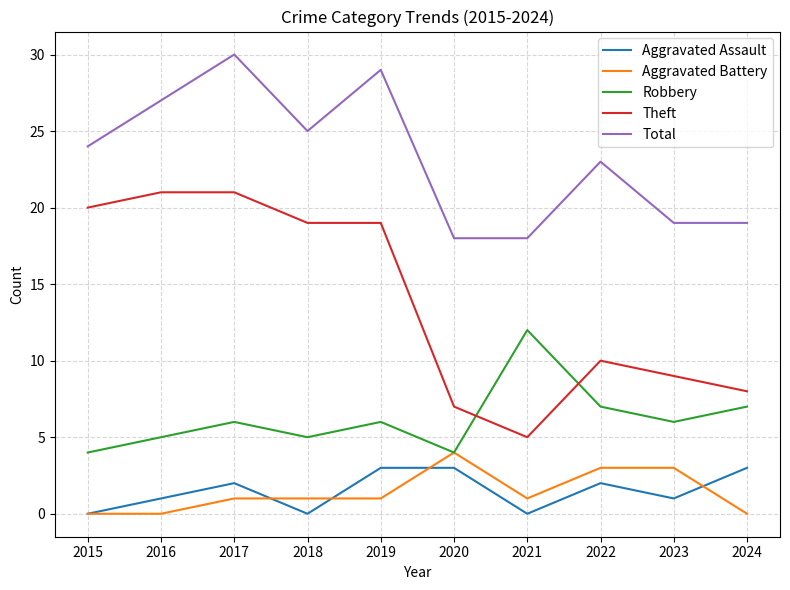

True or false: Aggravated Assault and Total cross at least once.

False